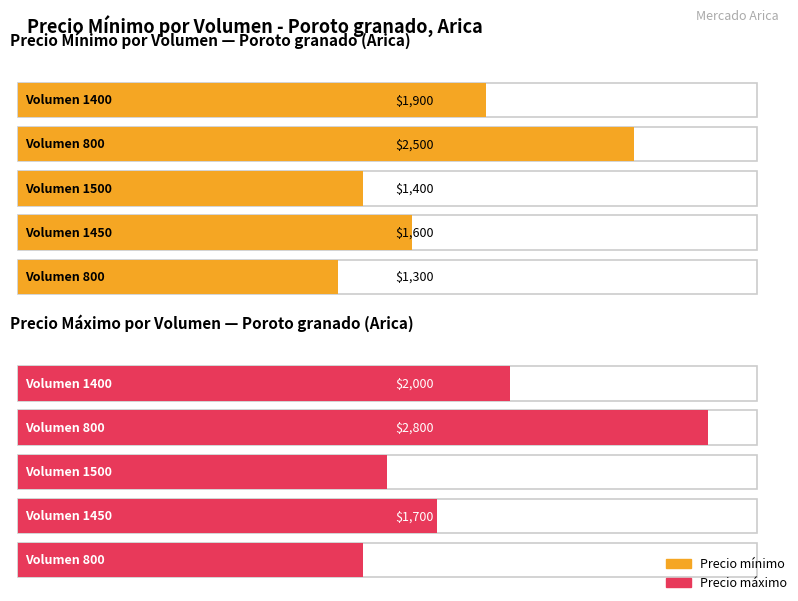

What is the spread (max minus min) of values at 1500?

100